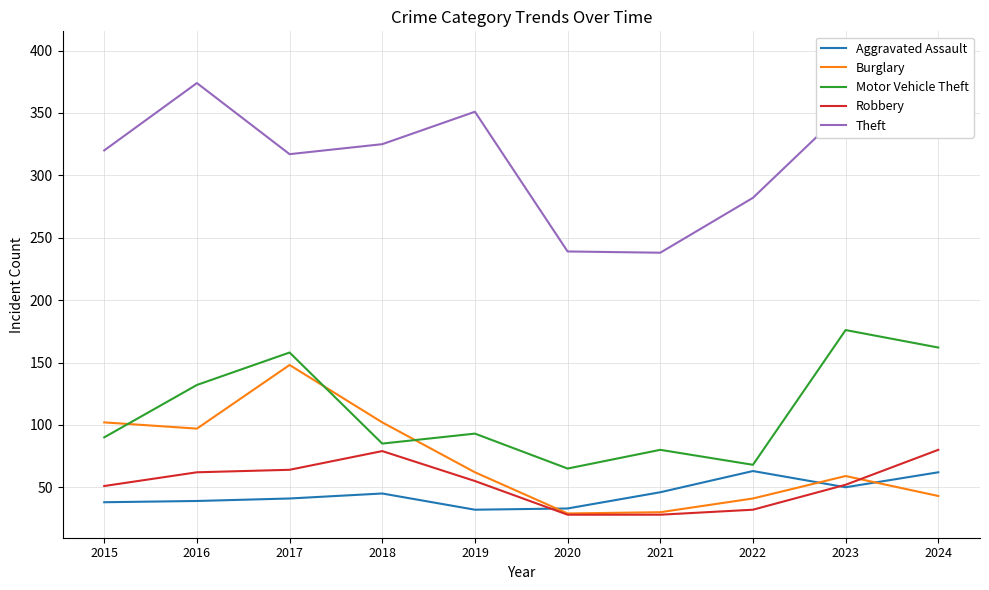

True or false: Robbery and Motor Vehicle Theft intersect in this chart.

False